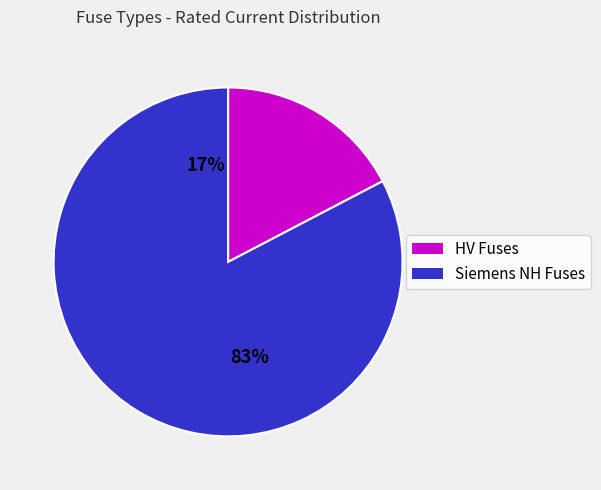

Is there any slice that represents more than half of the pie?

Yes